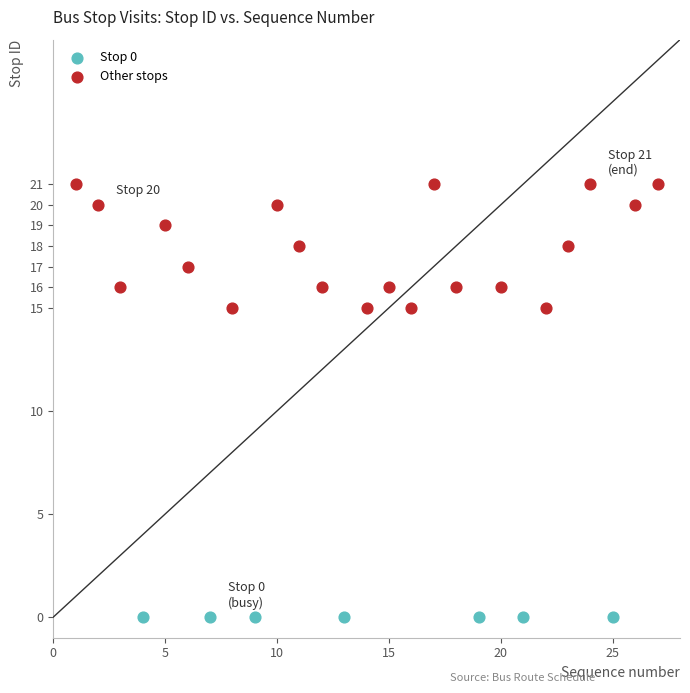

Which series reaches the maximum Y coordinate?

Other stops